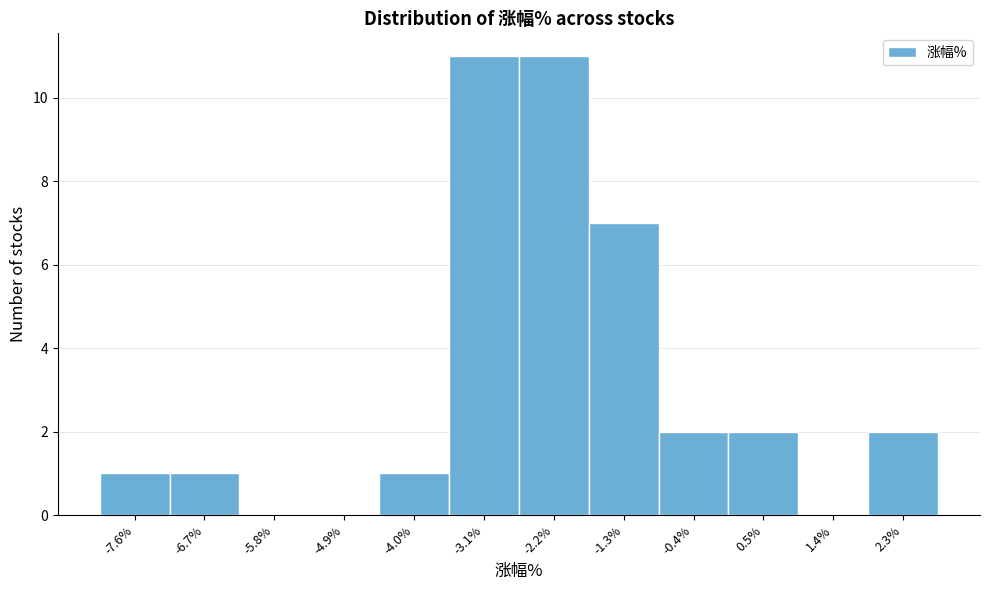

Reading left to right, list every bar in this chart as the range it spans on the x-axis followed by its height. Neither the bar edges nor the heights are printed on the chart, so give them approximately, as read against the axes.

-8.0 to -7.1: 1
-7.1 to -6.2: 1
-6.2 to -5.3: 0
-5.3 to -4.4: 0
-4.4 to -3.5: 1
-3.5 to -2.6: 11
-2.6 to -1.7: 11
-1.7 to -0.8: 7
-0.8 to 0.1: 2
0.1 to 1.0: 2
1.0 to 1.9: 0
1.9 to 2.8: 2